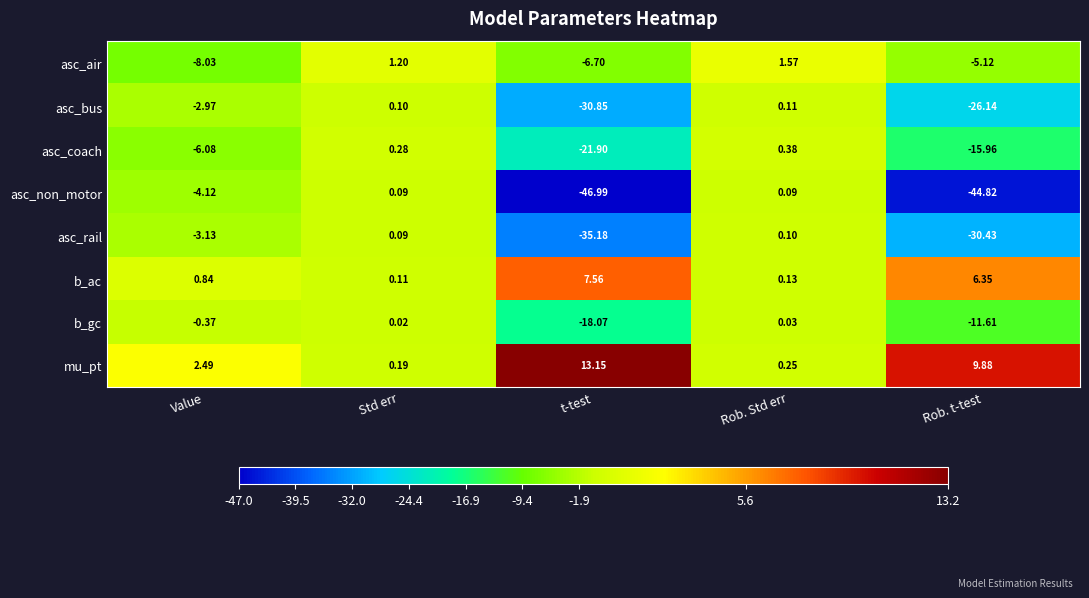

How many negative values does the asc_coach series have?

3